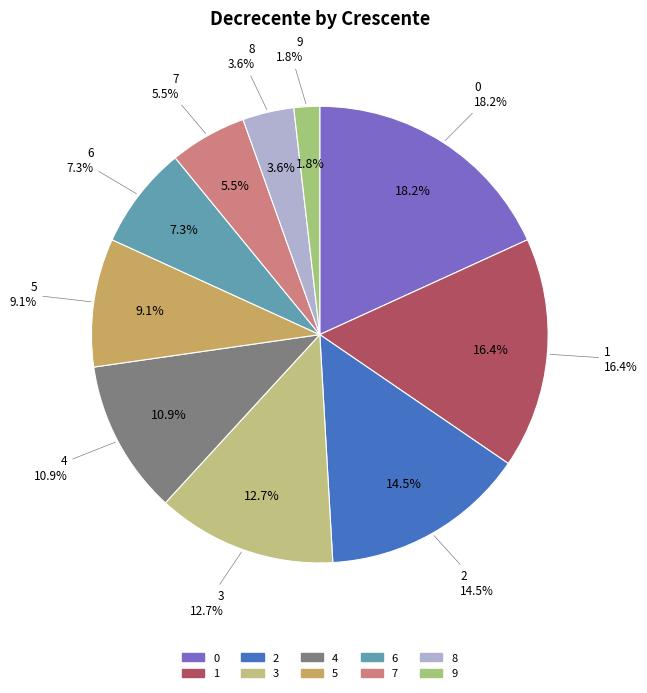

Which slice is the smallest?

9